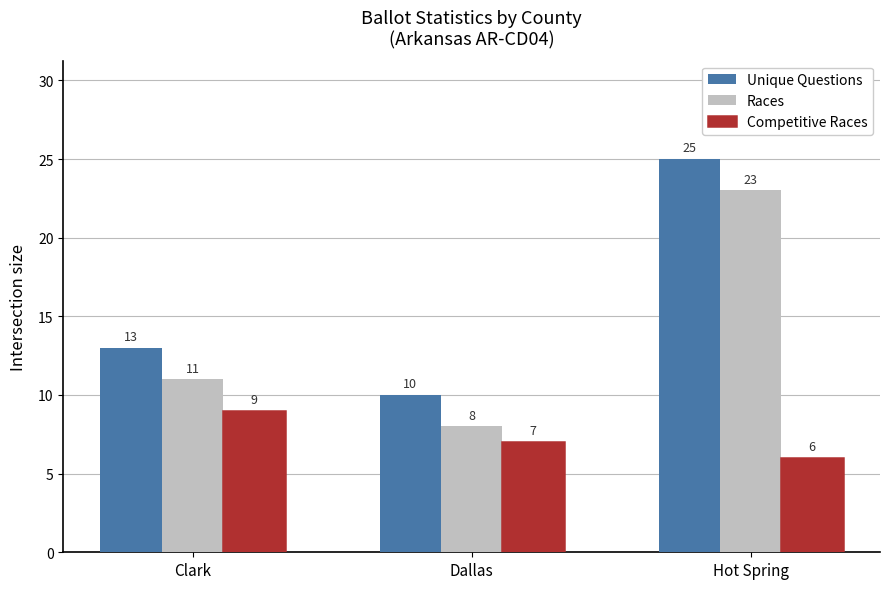

Is the value of Unique Questions at Clark greater than the value of Races at Hot Spring?

No